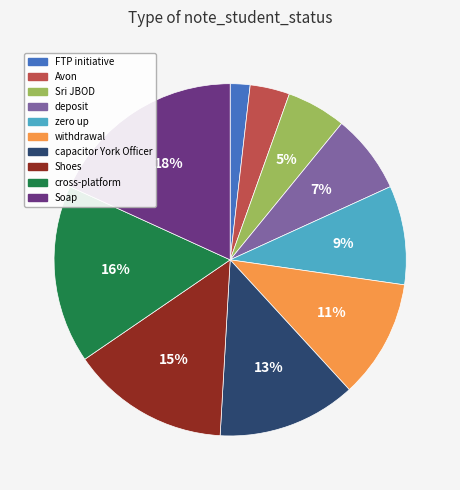

Which has a higher value, Soap or FTP initiative?

Soap